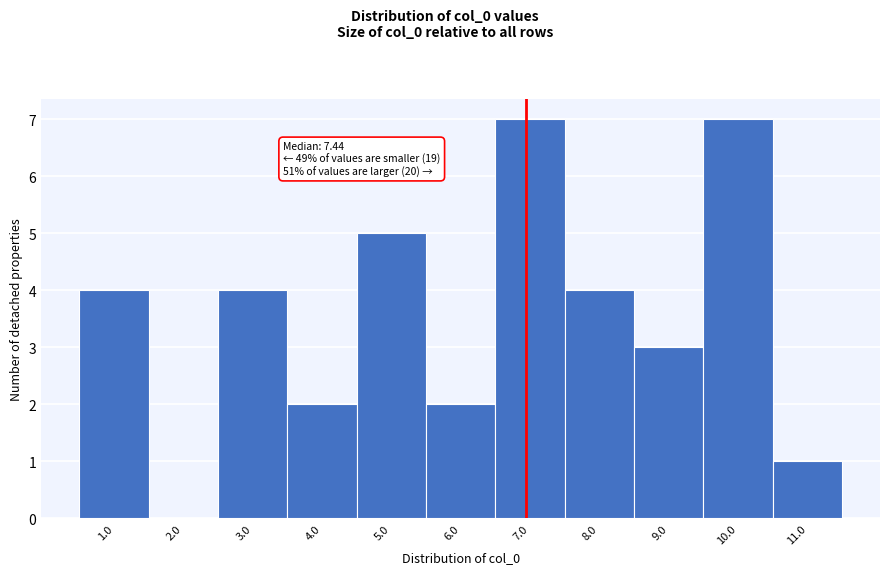

Reading left to right, extract all data points from this chart.

1.0=4	2.0=0	3.0=4	4.0=2	5.0=5	6.0=2	7.0=7	8.0=4	9.0=3	10.0=7	11.0=1